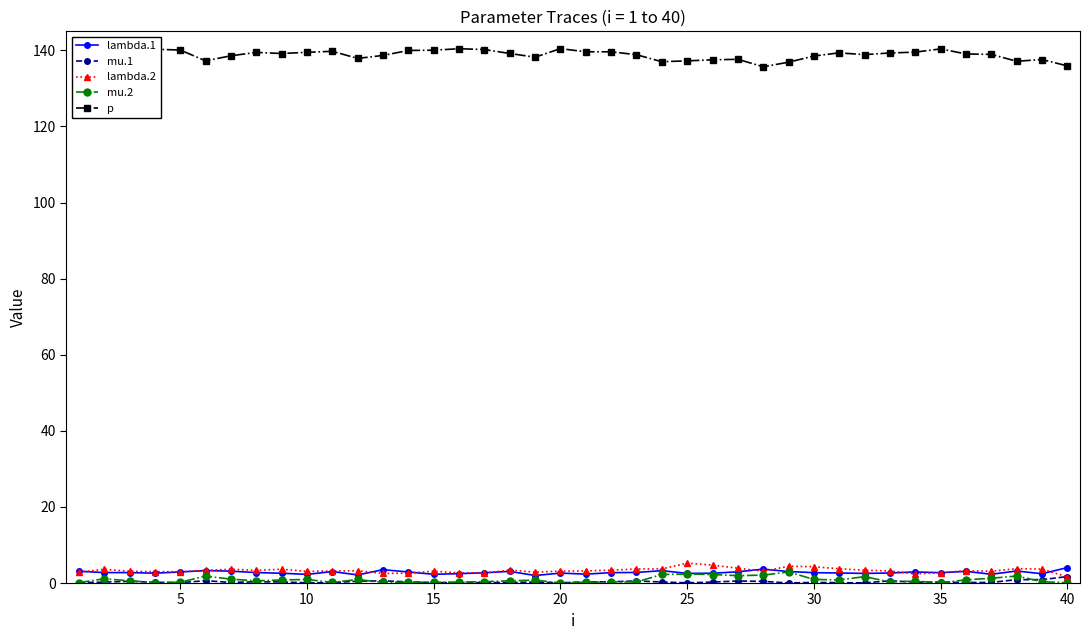

True or false: p and lambda.1 cross at least once.

False